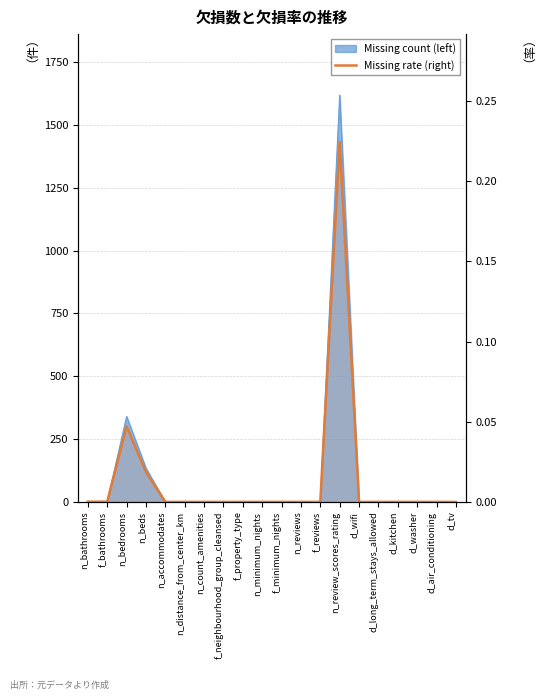

At which category does the data reach its first local peak?

n_bedrooms